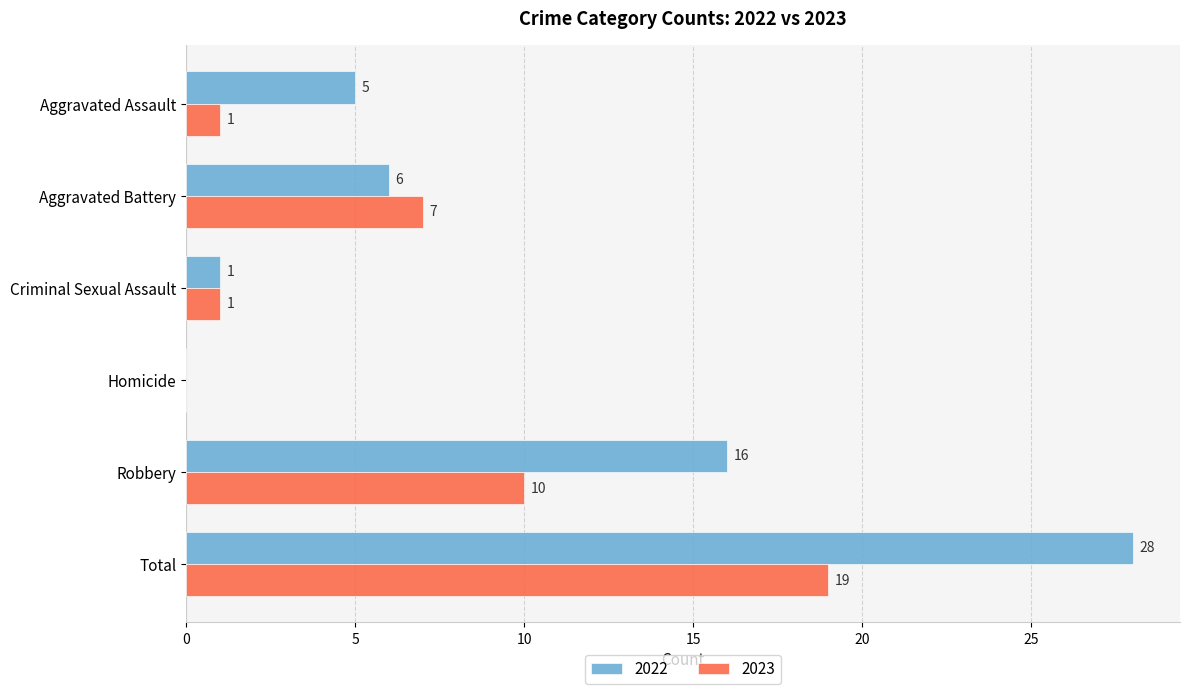

At which label is 2023 closest to 9?

Robbery